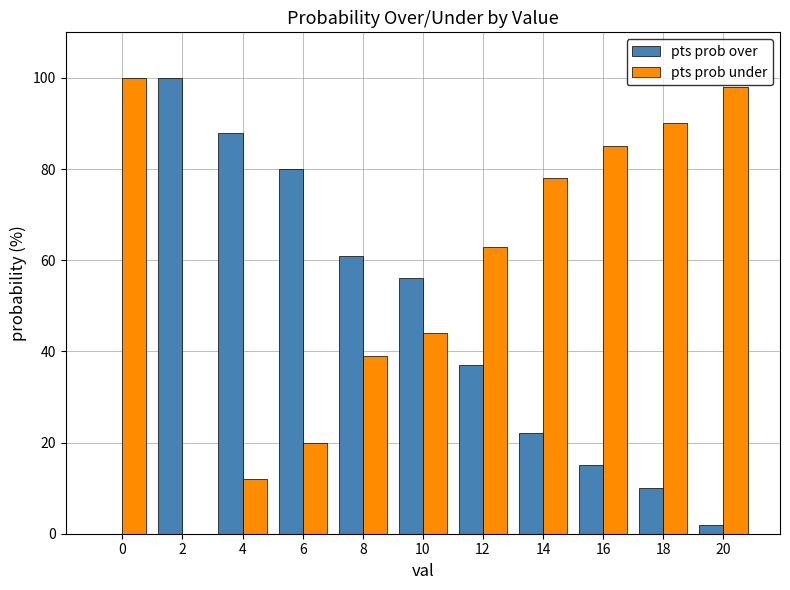

Is it true that pts prob over equals 107 at 6?

False